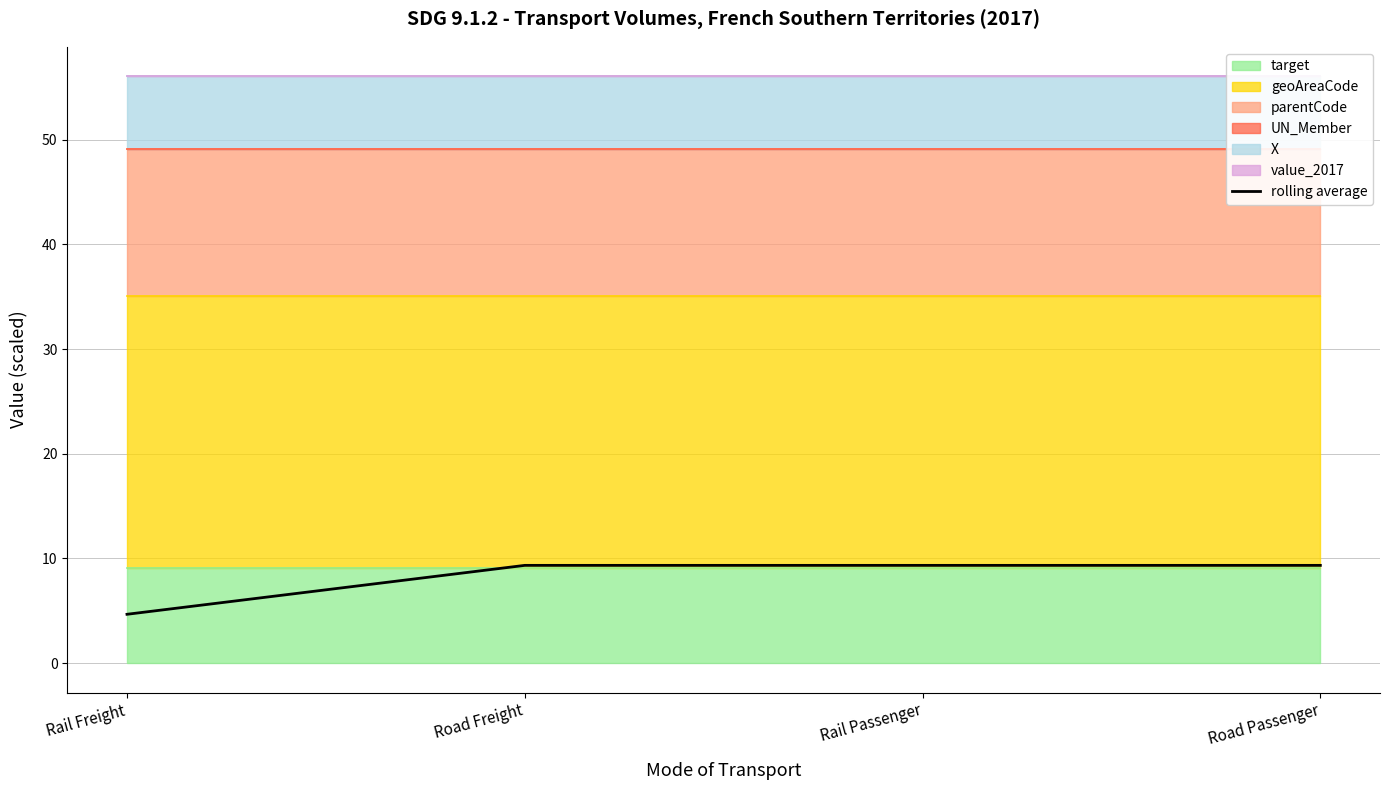

Is it true that the value at Rail Passenger is 9.3?

True